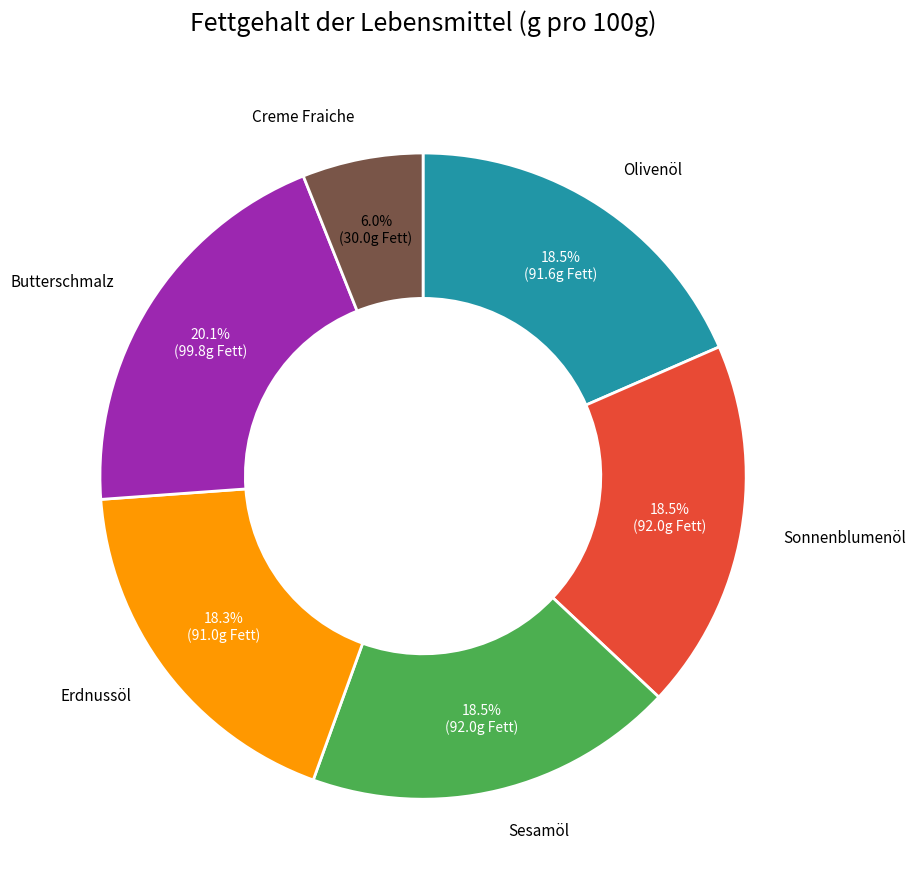

Is there any slice that represents more than half of the pie?

No